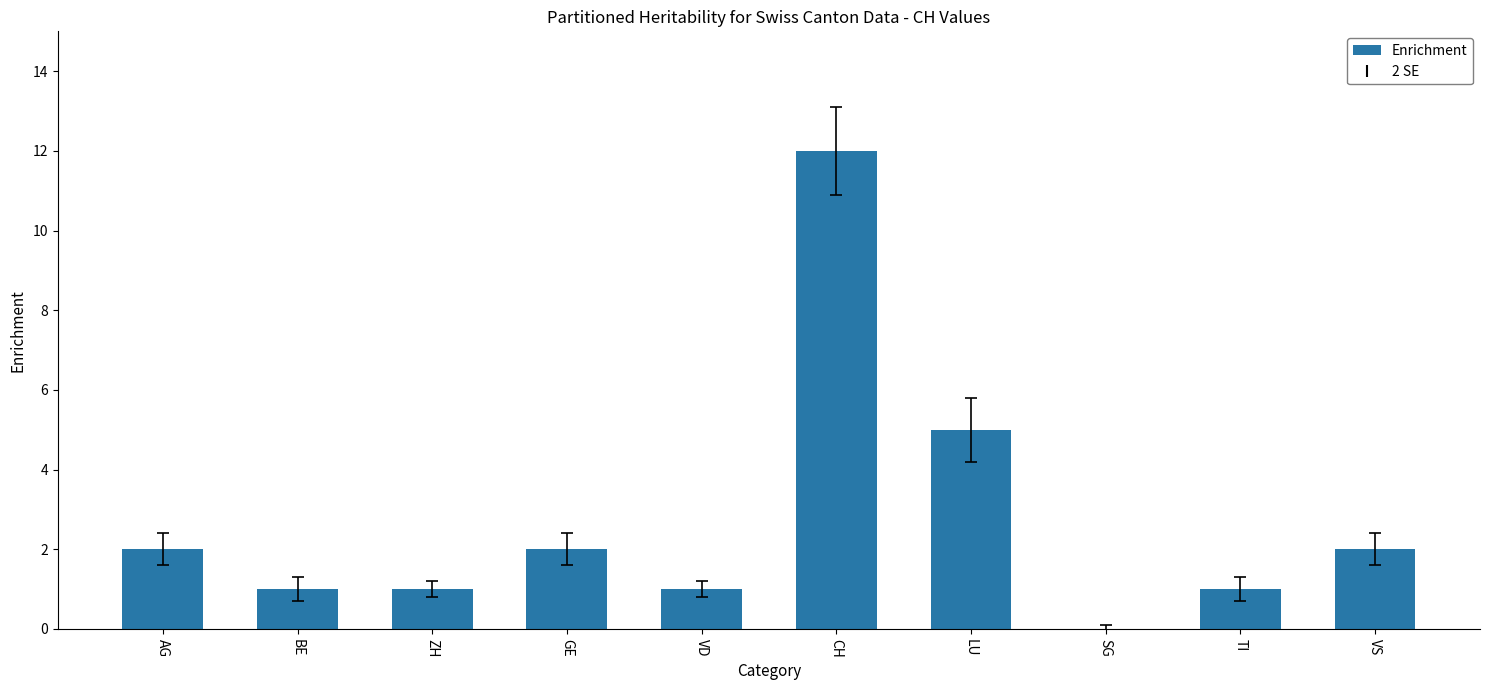

Are the bars horizontal?

No